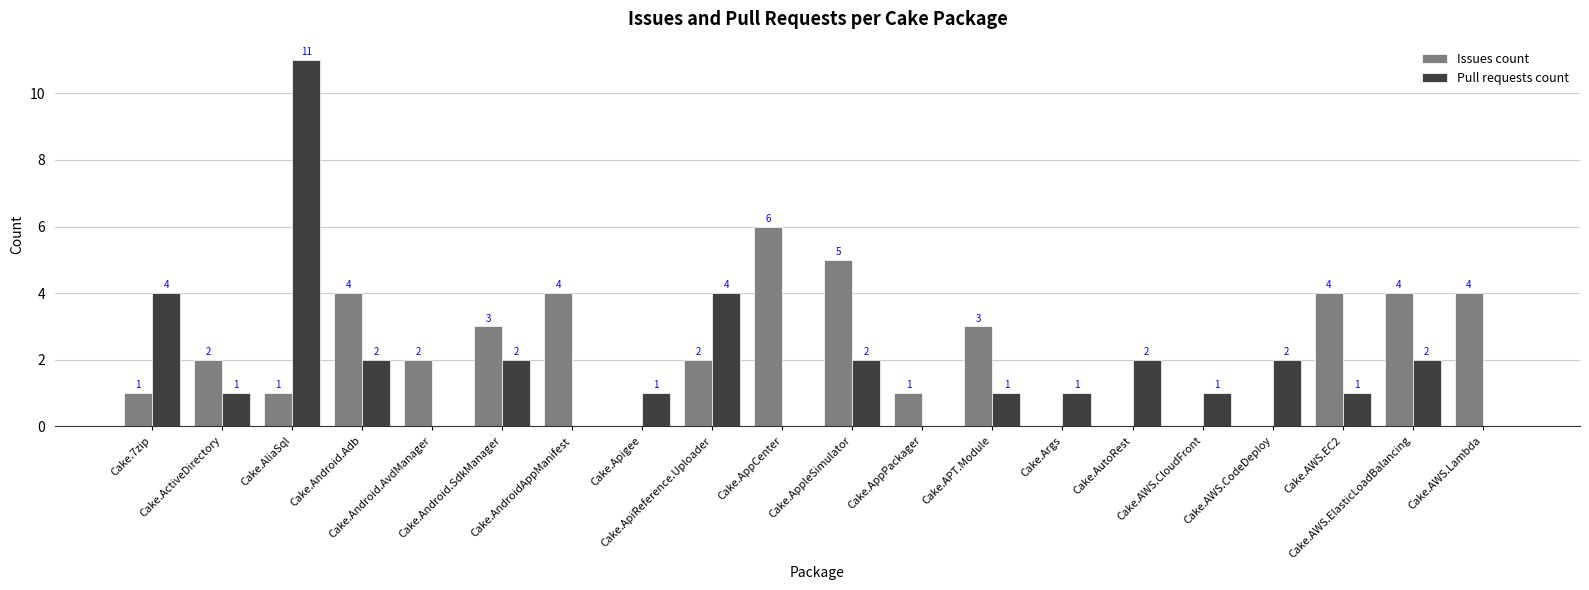

How many Issues count values are between 1 and 4?

13